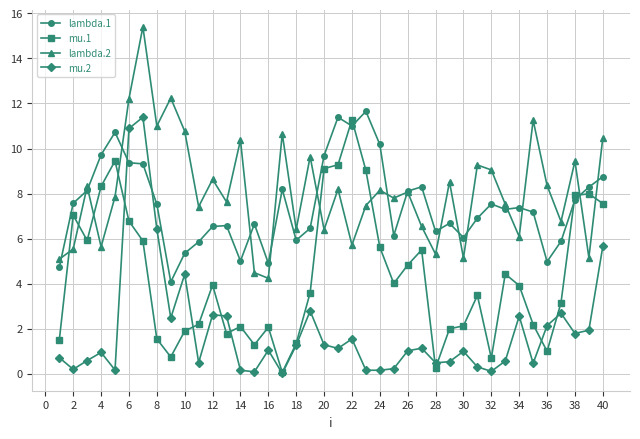

What is the value of the mu.1 point at the 24th from the left?

5.6